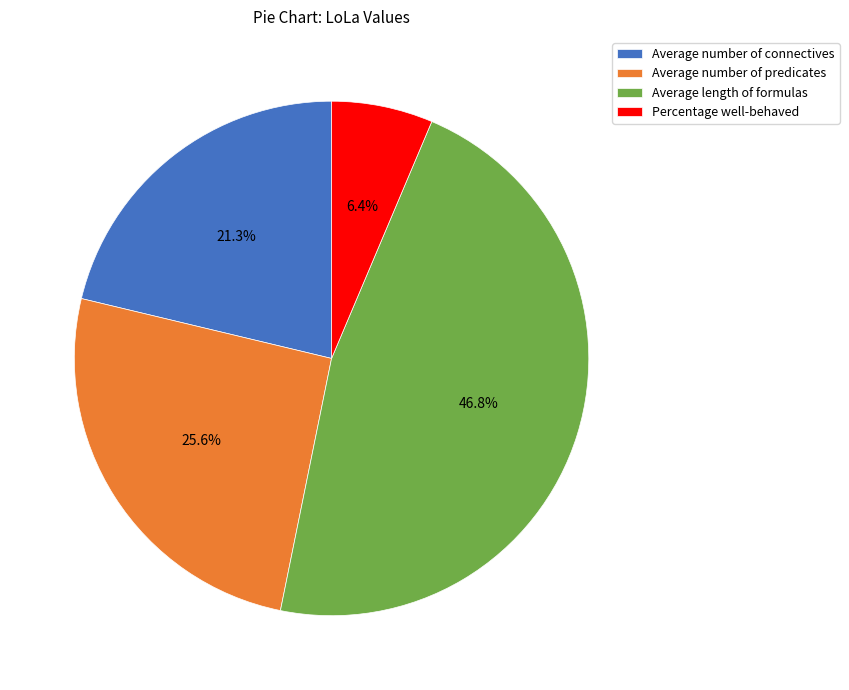

What is the ratio of the value at Percentage well-behaved to the value at Average number of predicates?

0.2